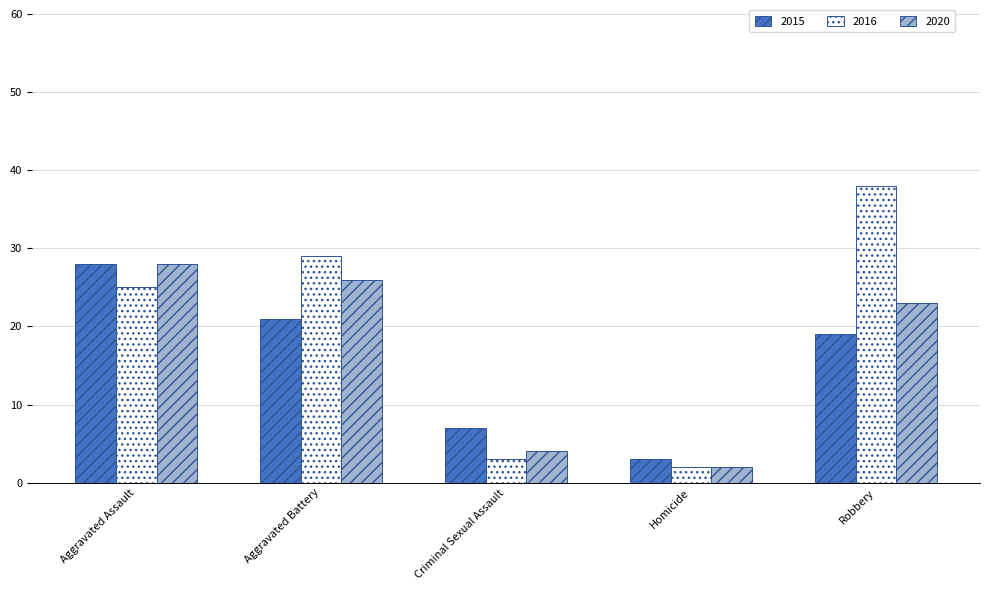

What are all the series names shown in the legend?

2015, 2016, 2020